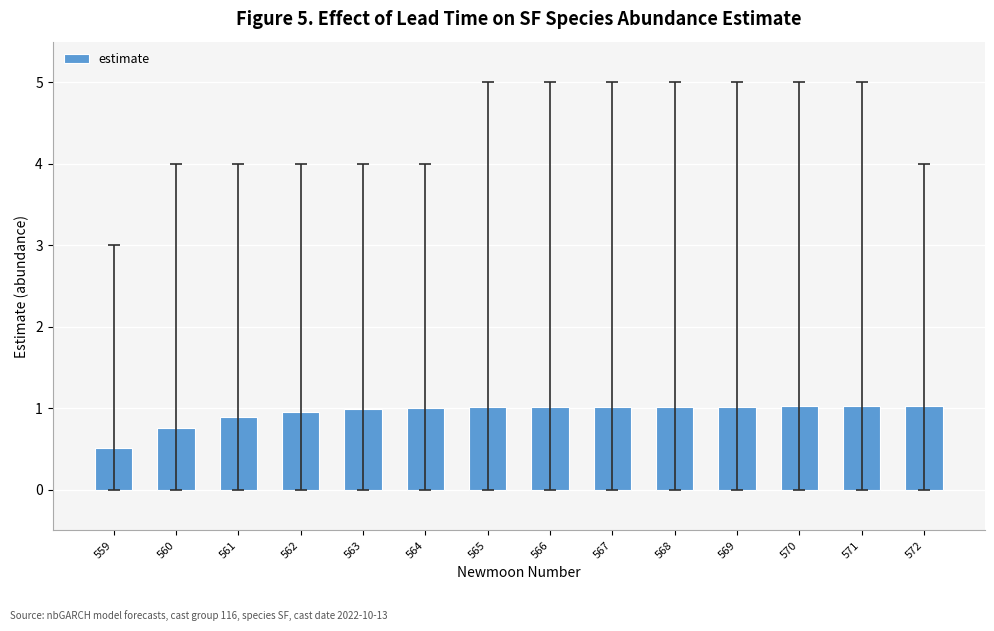

At which label is the value closest to 0?

559